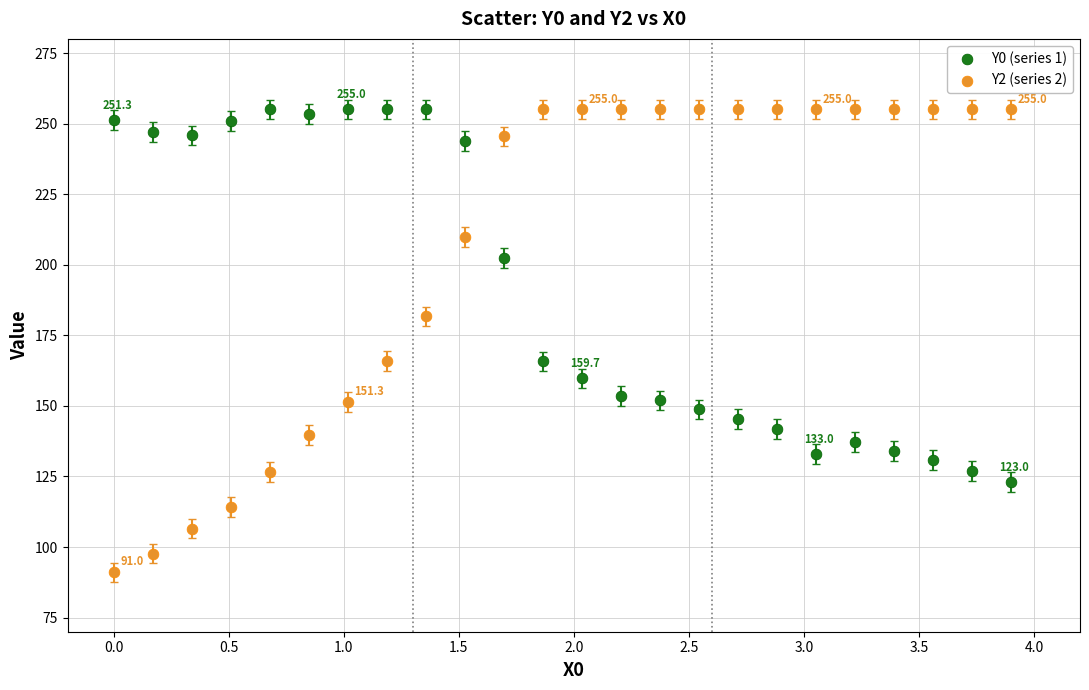

What are all the series names shown in the legend?

Y0 (series 1), Y2 (series 2)